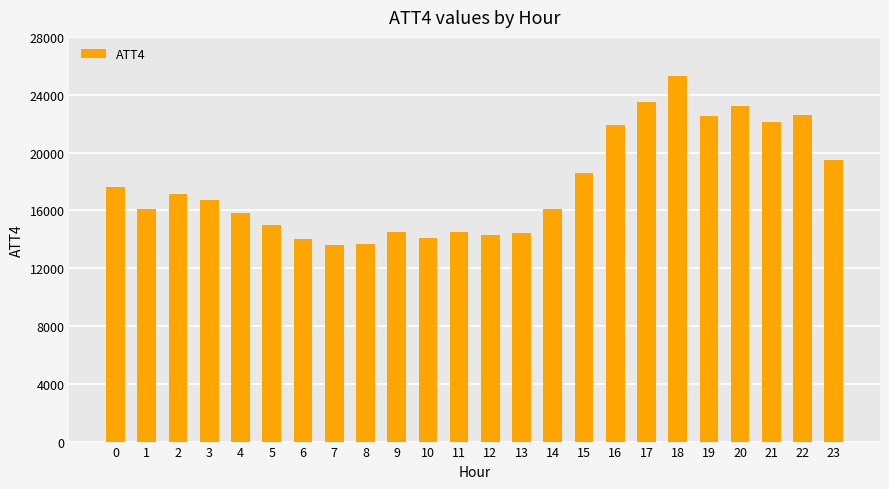

Are the bars grouped side by side (vs. stacked)?

No